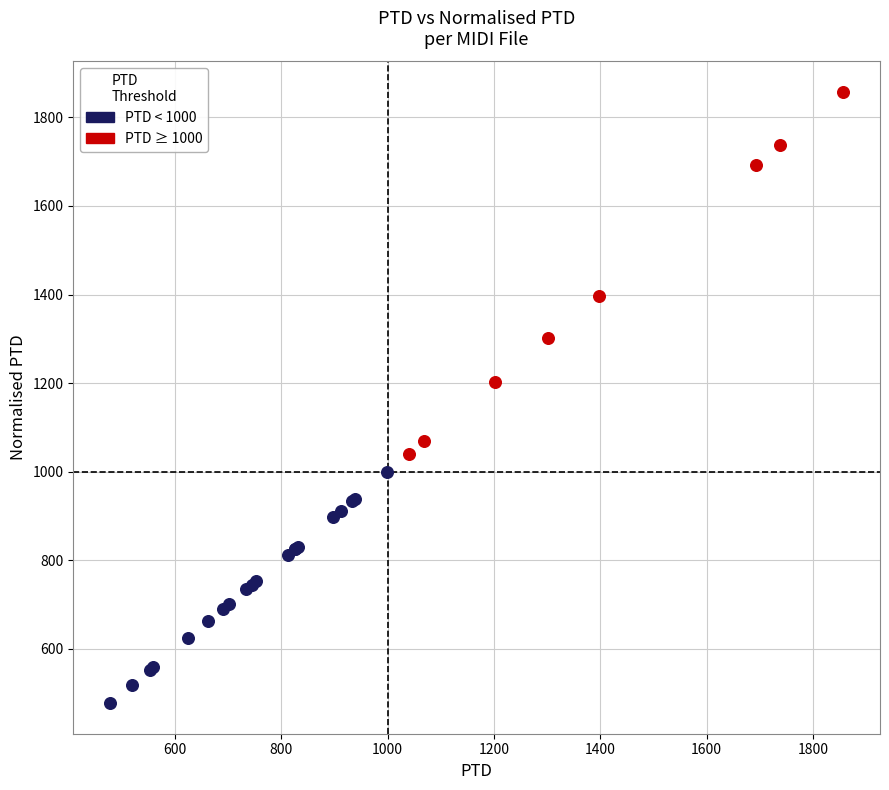

Which series has the largest Y range (max minus min)?

PTD ≥ 1000